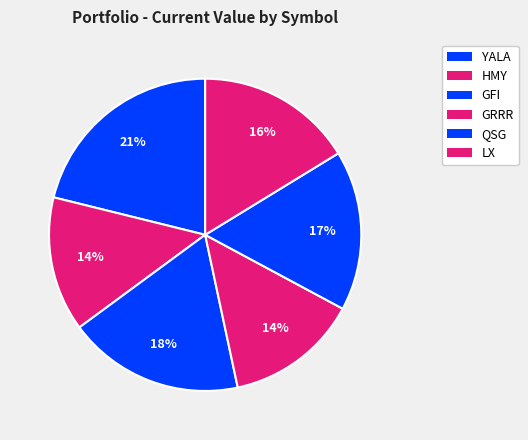

What is the change in value from HMY to GRRR?

-18.3